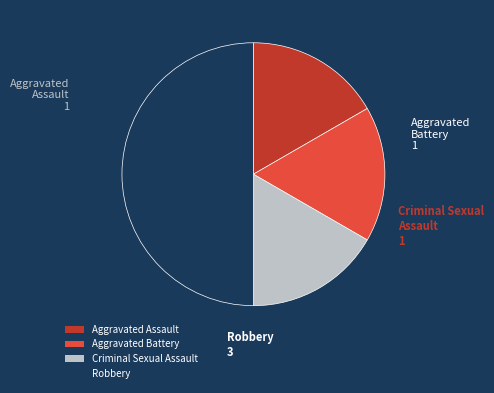

Between Robbery and Aggravated Battery, which is larger?

Robbery